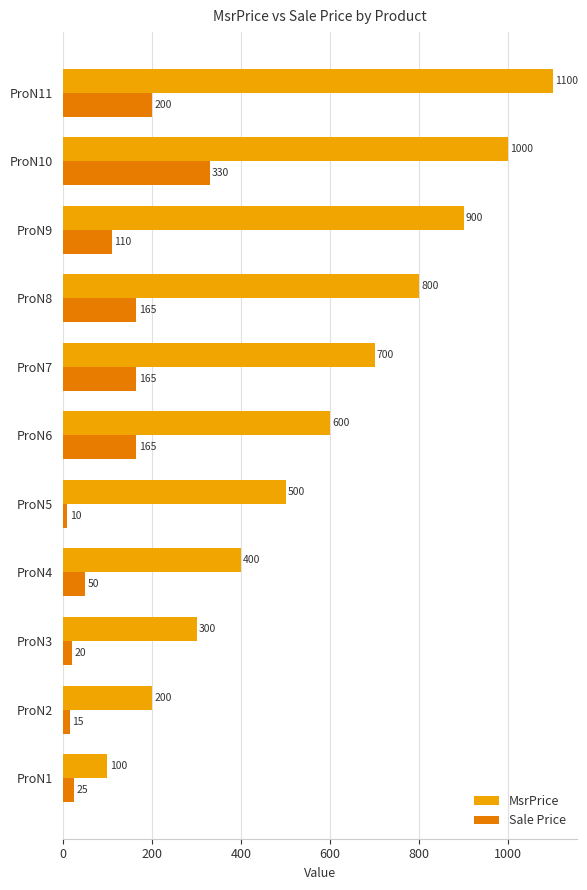

What is the difference between the second highest and second lowest values in the Sale Price series?

185